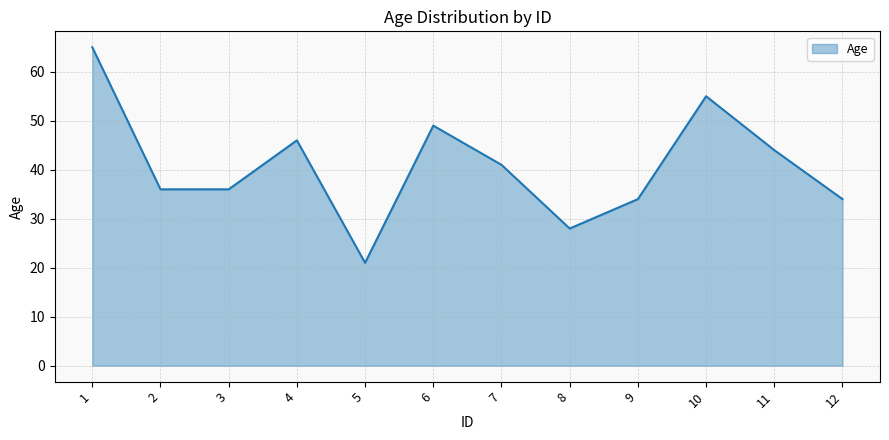

How many lines are shown in the chart?

1